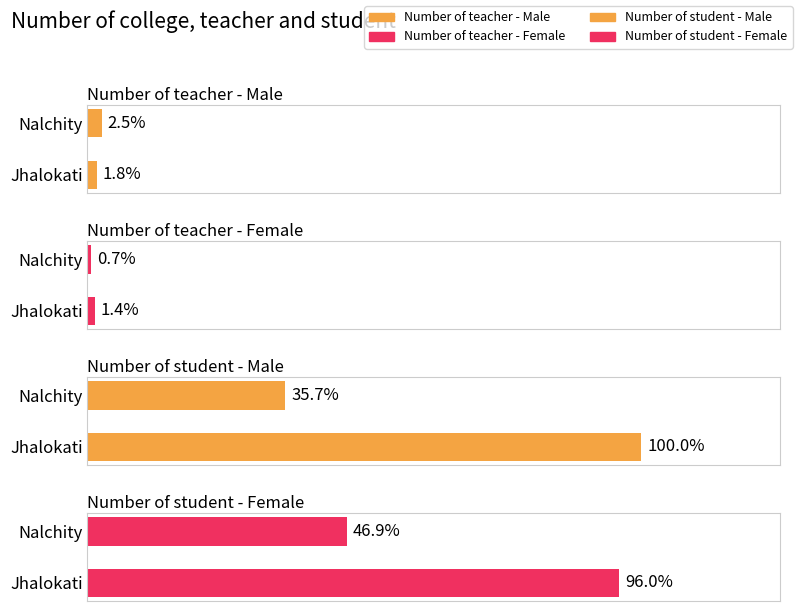

How many groups of bars are there?

2